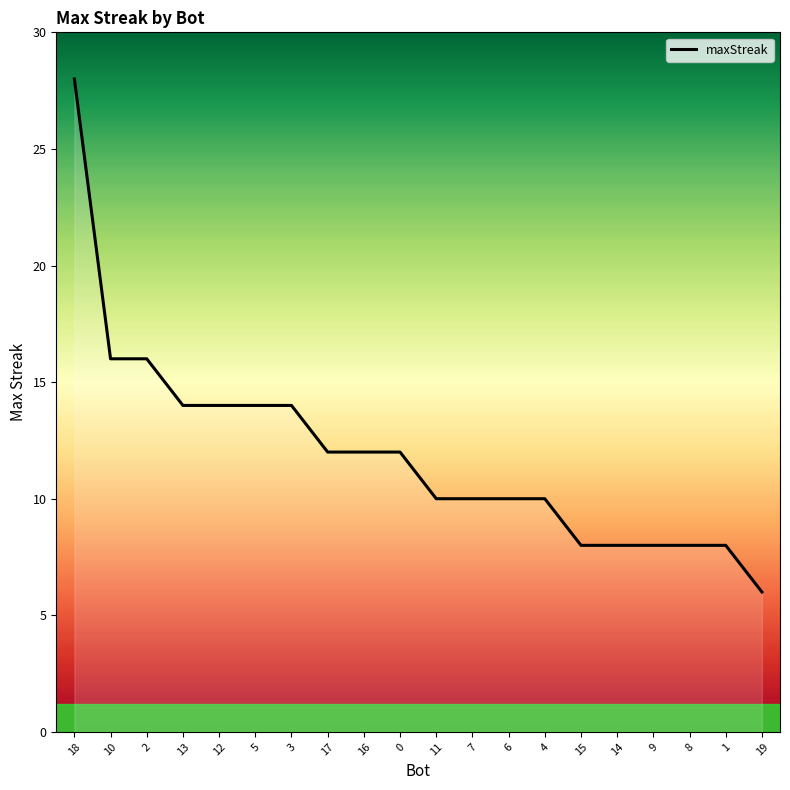

What position from the right is 9?

4